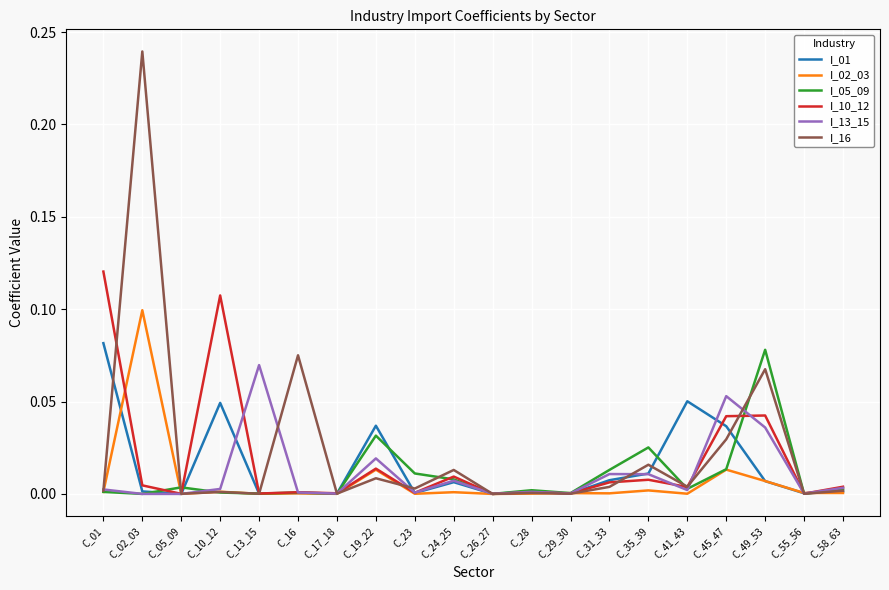

Which category has the highest value across all series?

C_02_03